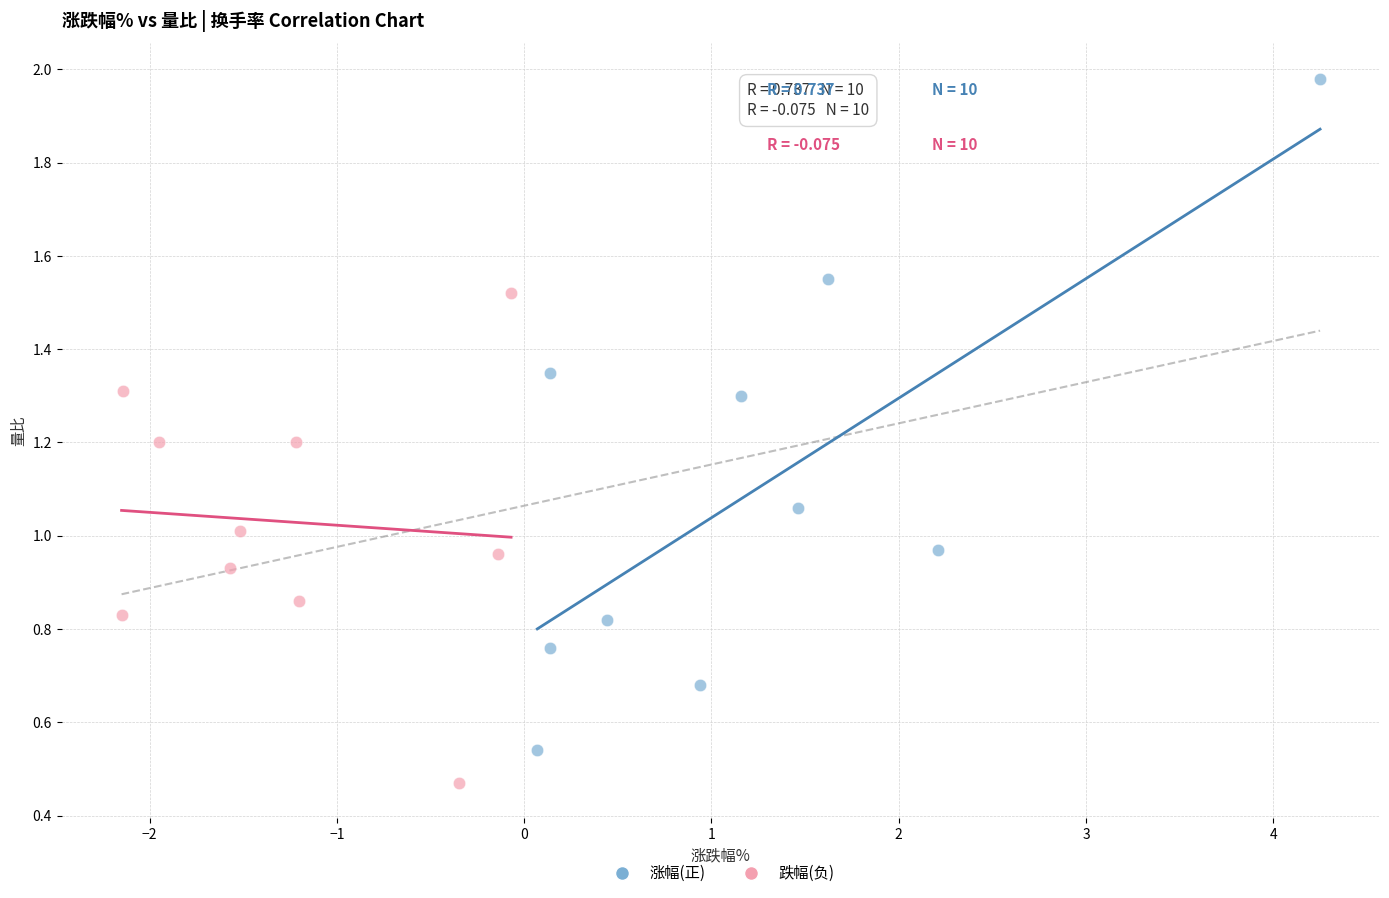

What are all the series names shown in the legend?

涨幅(正), 跌幅(负)